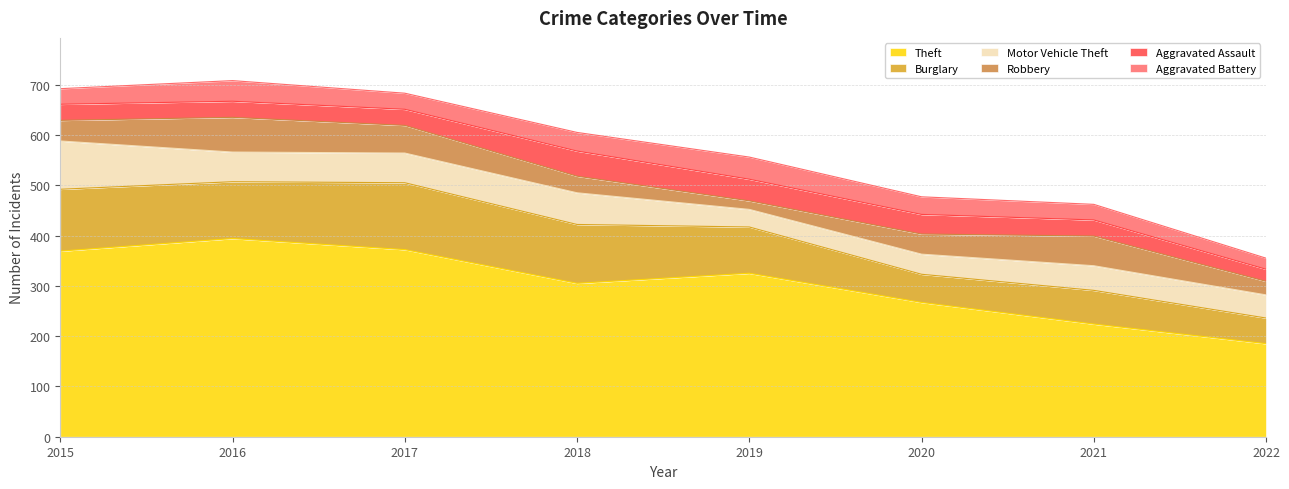

List the labels in order of Burglary value, smallest first.

2022, 2020, 2021, 2019, 2016, 2018, 2015, 2017